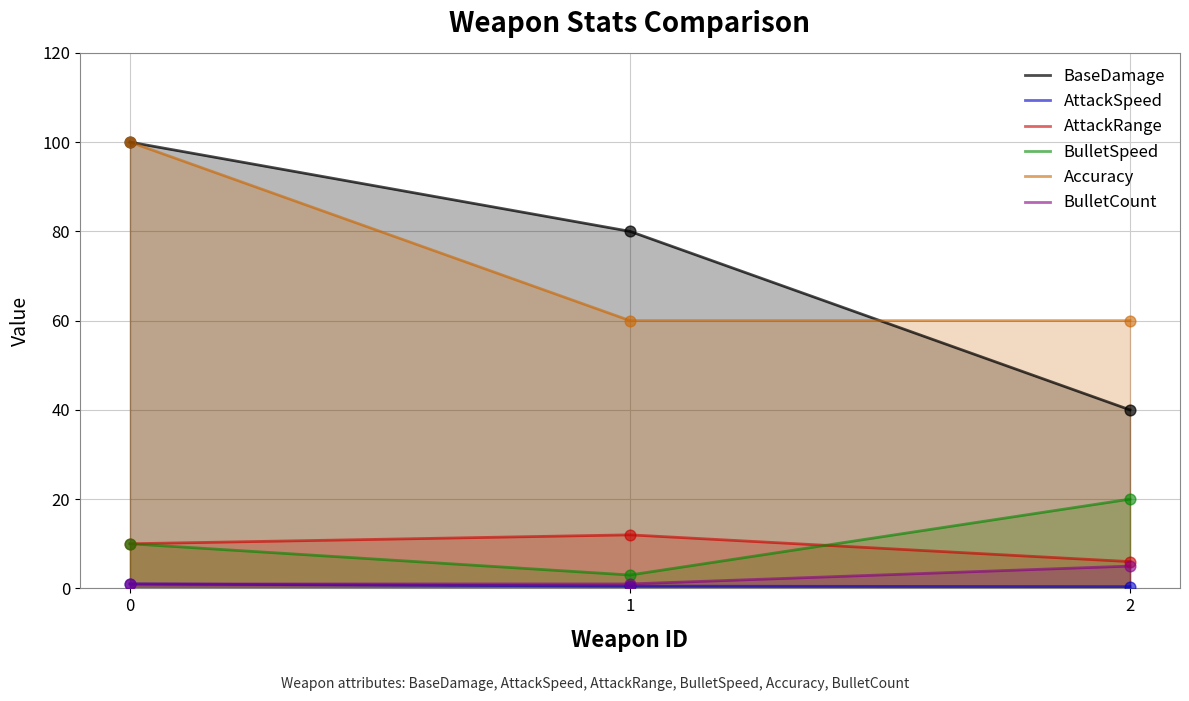

Is the value of AttackSpeed at 1 greater than the value of AttackRange at 0?

No